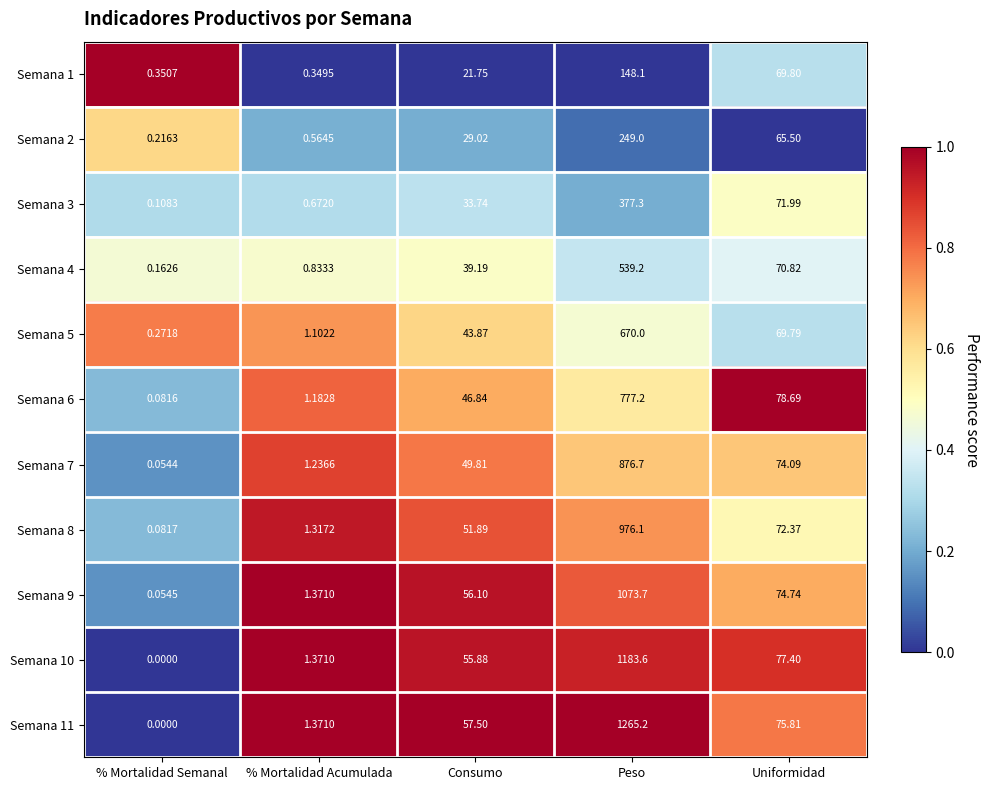

At which label does Semana 2 first exceed 29?

Consumo